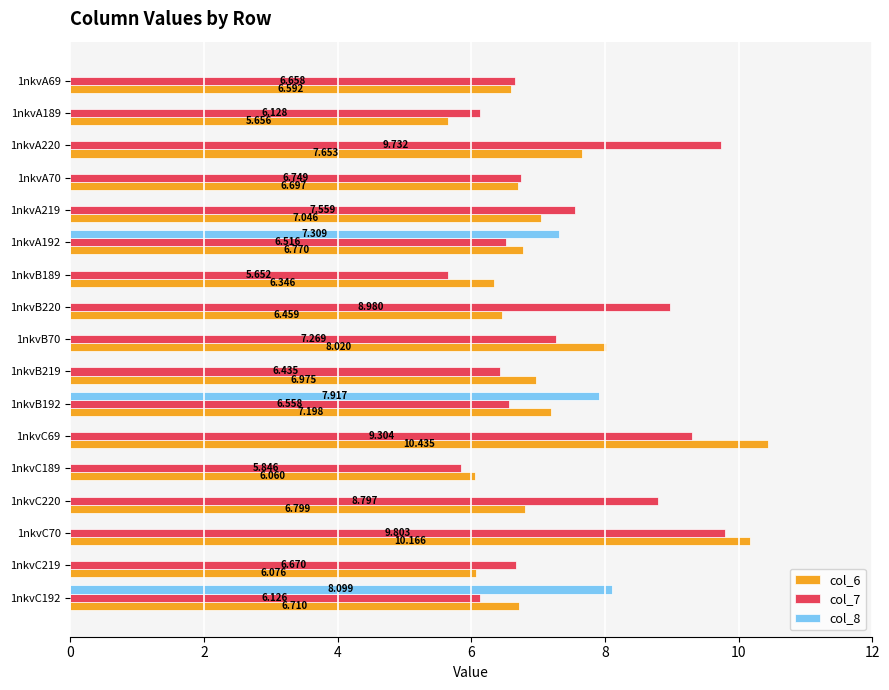

Is the value of col_7 at 1nkvA192 greater than the value of col_6 at 1nkvC69?

No